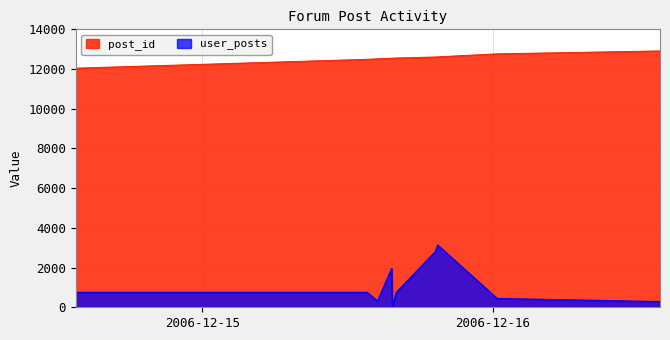

What is the average value of the user_posts series?

1114